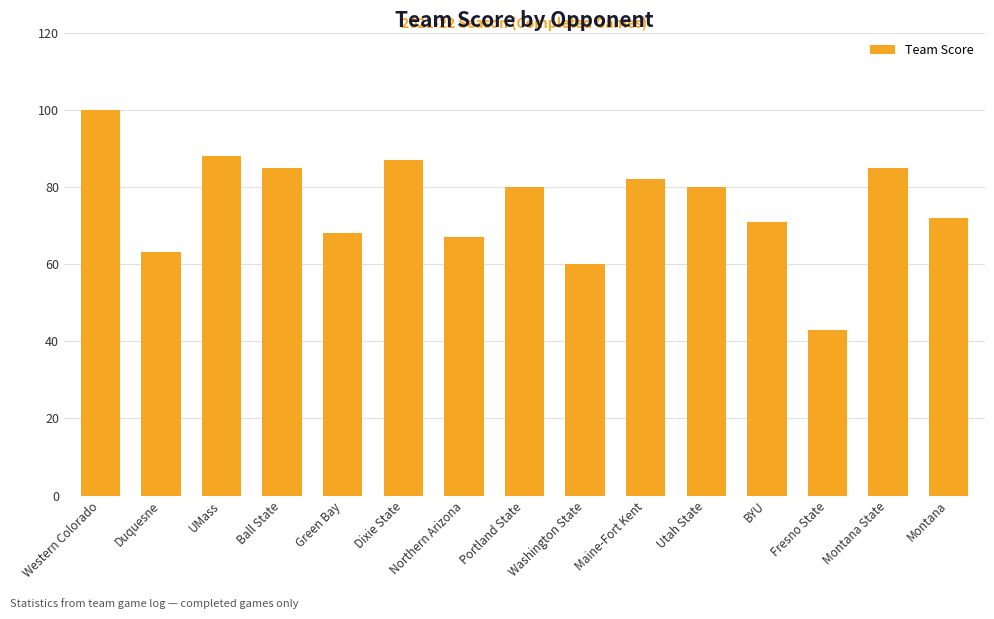

Between Western Colorado and Washington State, which is larger?

Western Colorado